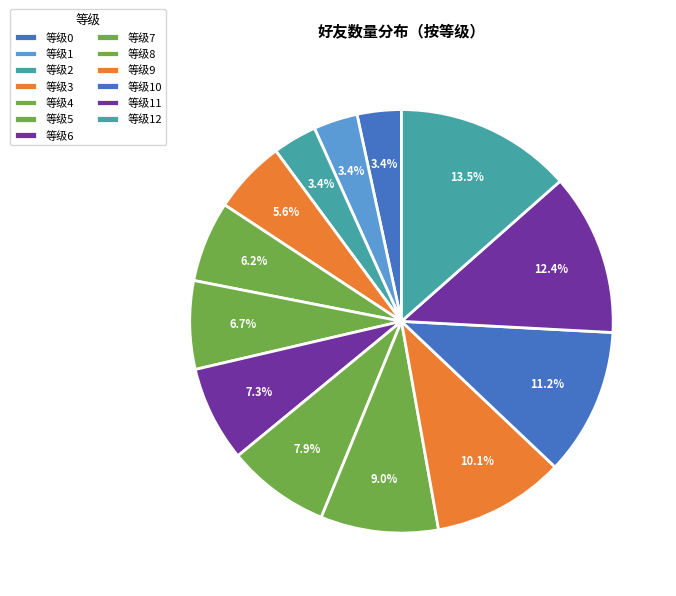

Count the number of slices in the pie.

13